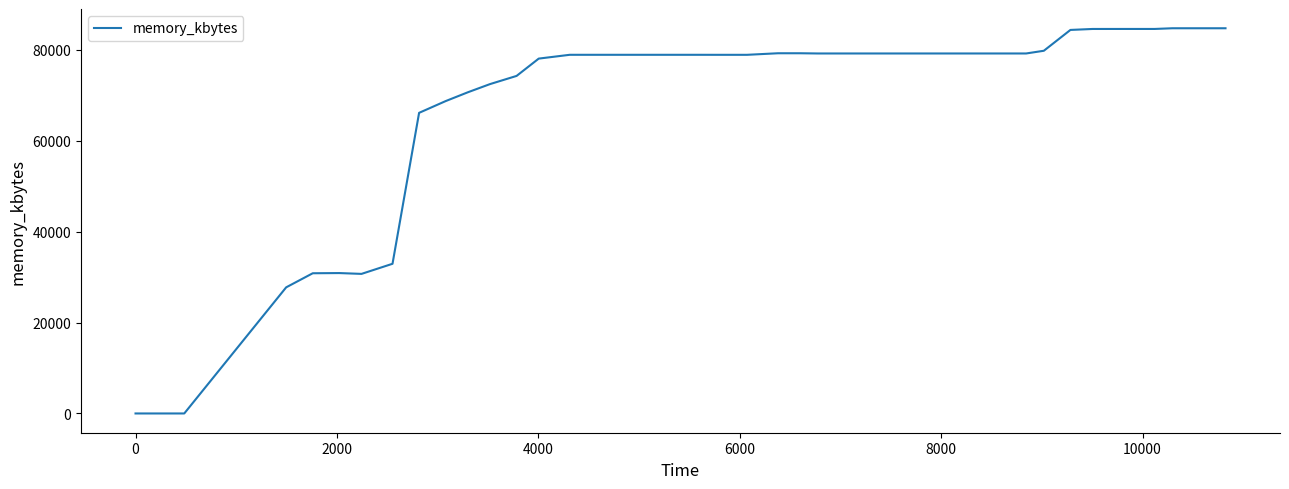

What is the maximum value shown in the chart?

84760